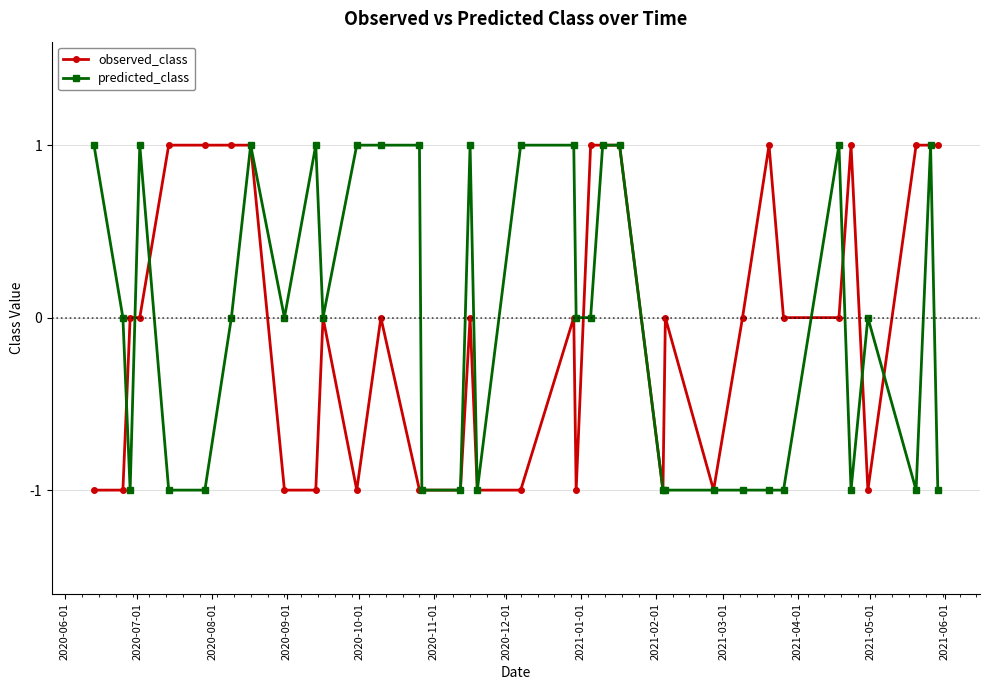

True or false: predicted_class and observed_class cross at least once.

True